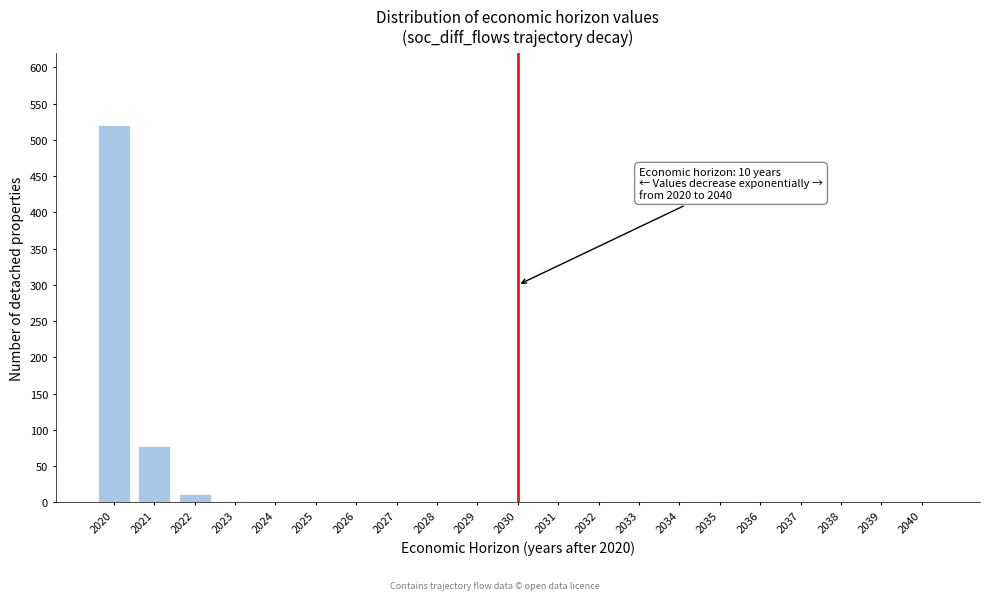

What is the maximum value shown in the chart?

520.0